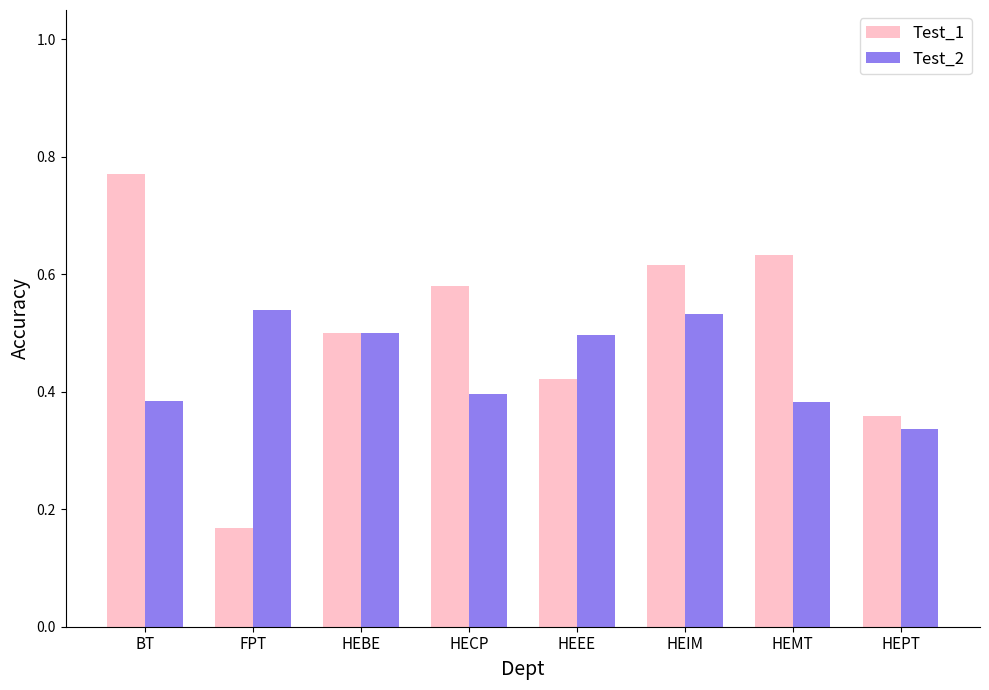

What is the sum of all Test_2 values?

3.6